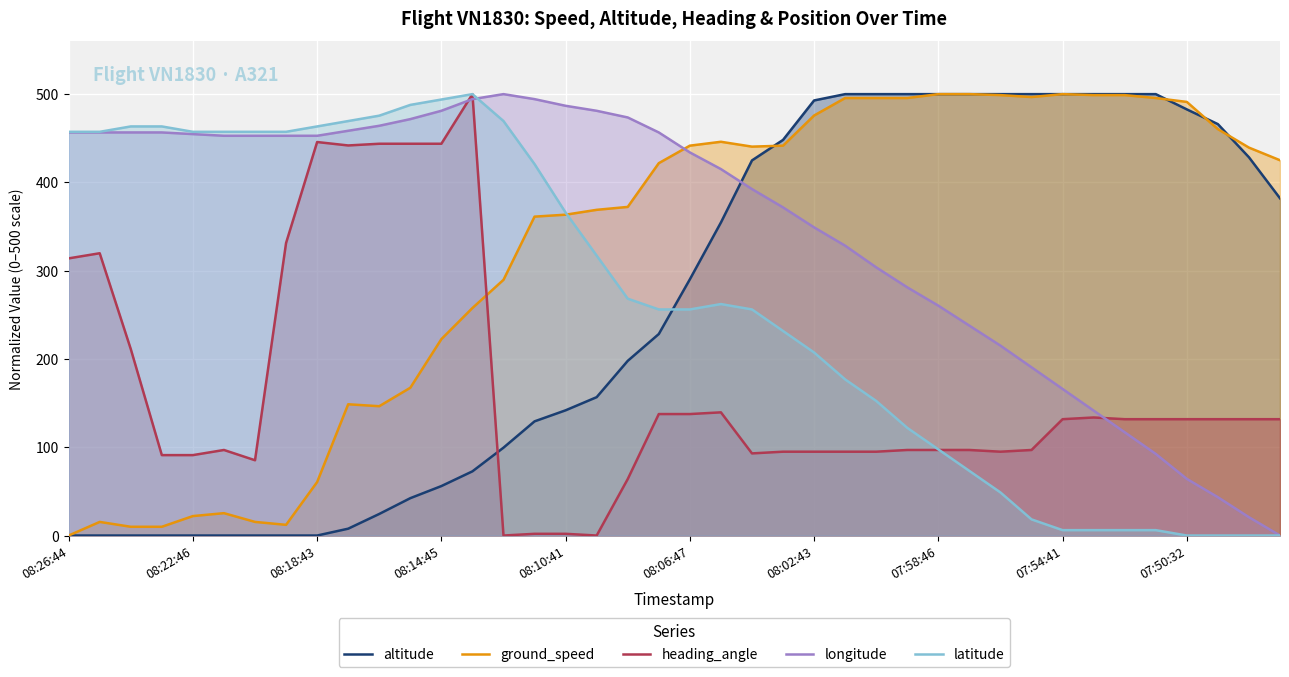

What is the label of the 1st point from the left?

08:26:44